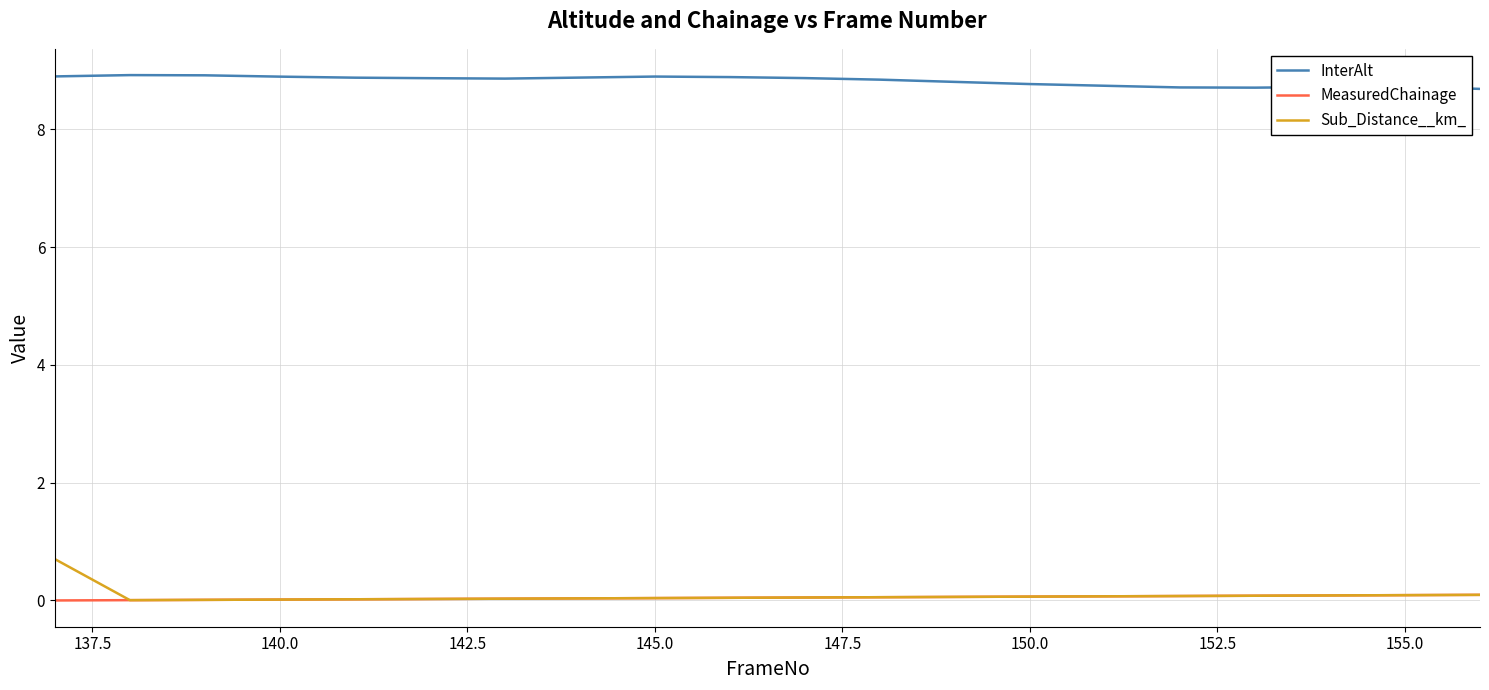

In Sub_Distance__km_, how many points are lower than both neighbors (excluding endpoints)?

1